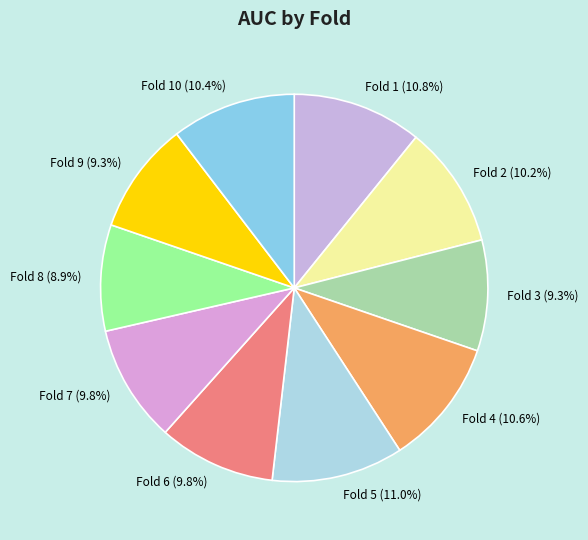

How many slices are in this pie chart?

10